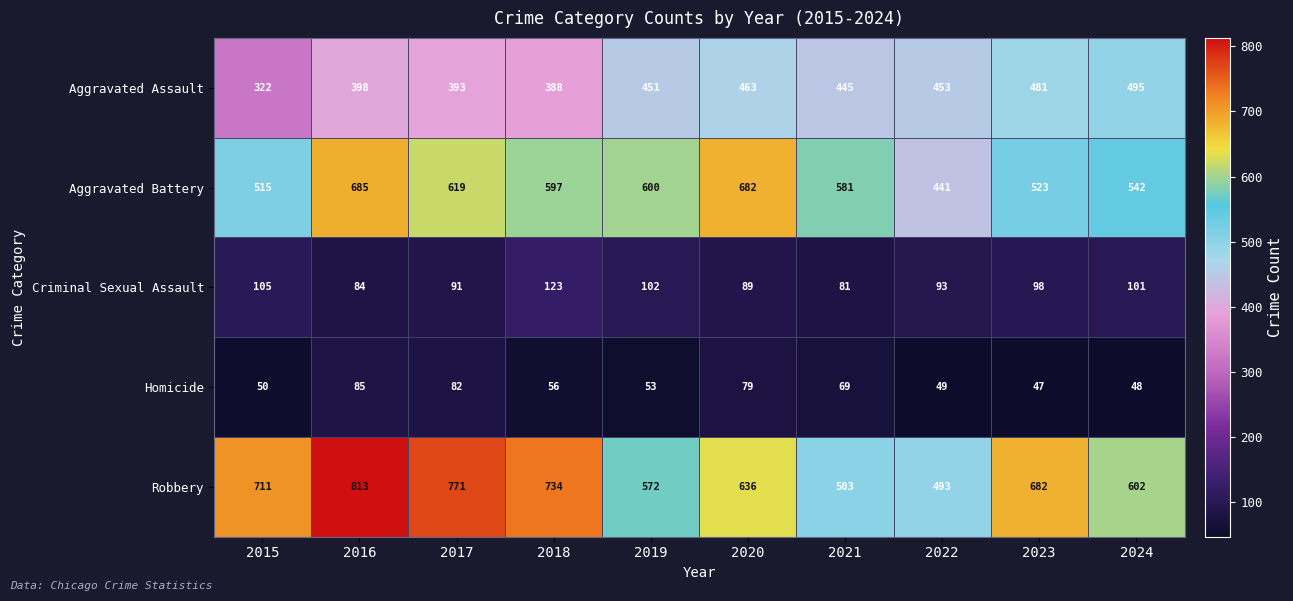

What is the difference between the Homicide values at 2019 and 2020?

26